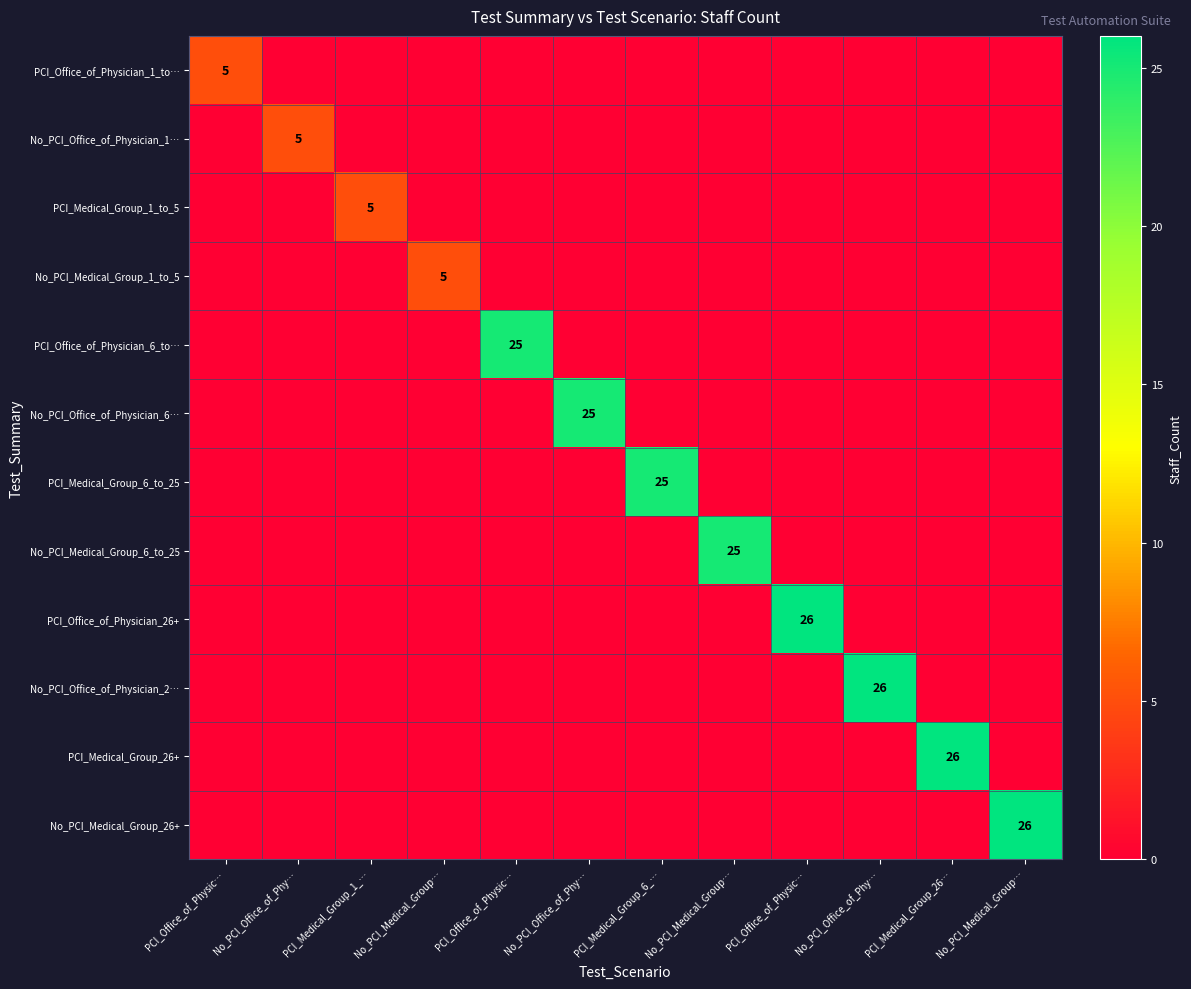

Which has a higher value, No_PCI_Medical_Group… or PCI_Medical_Group_6_…?

No_PCI_Medical_Group…